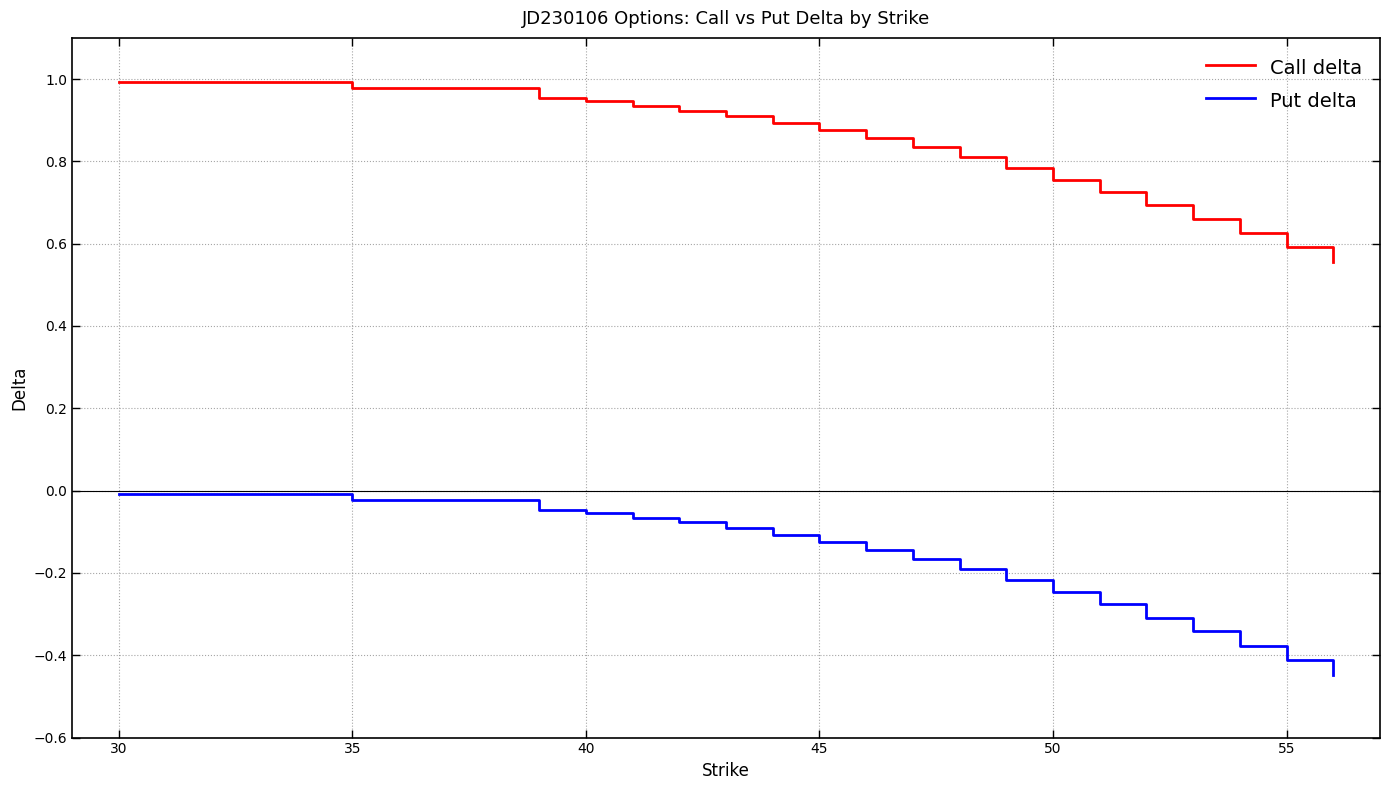

What is the difference between the maximum and minimum values in the Call delta series?

0.4